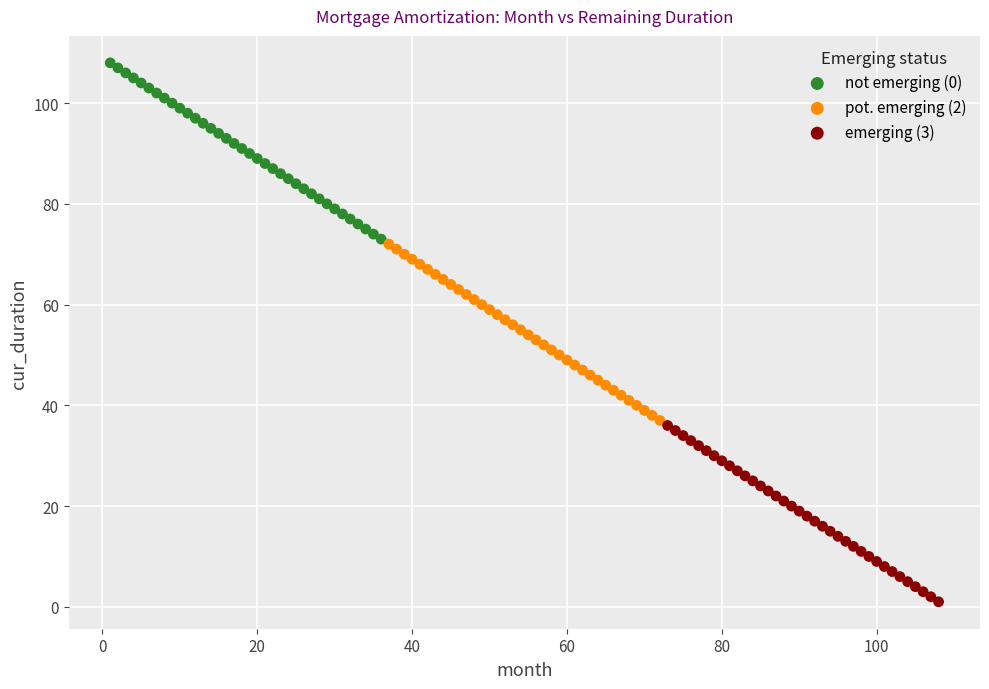

Which series reaches the maximum Y coordinate?

not emerging (0)